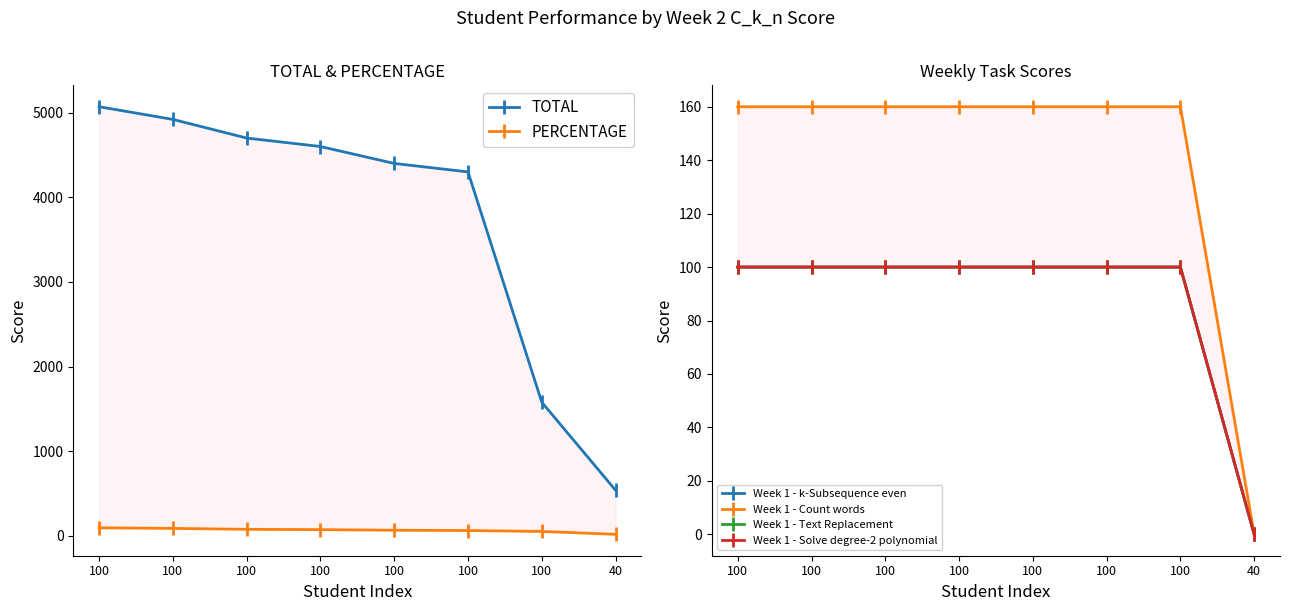

Is it true that PERCENTAGE equals 49.7 at 100?

False